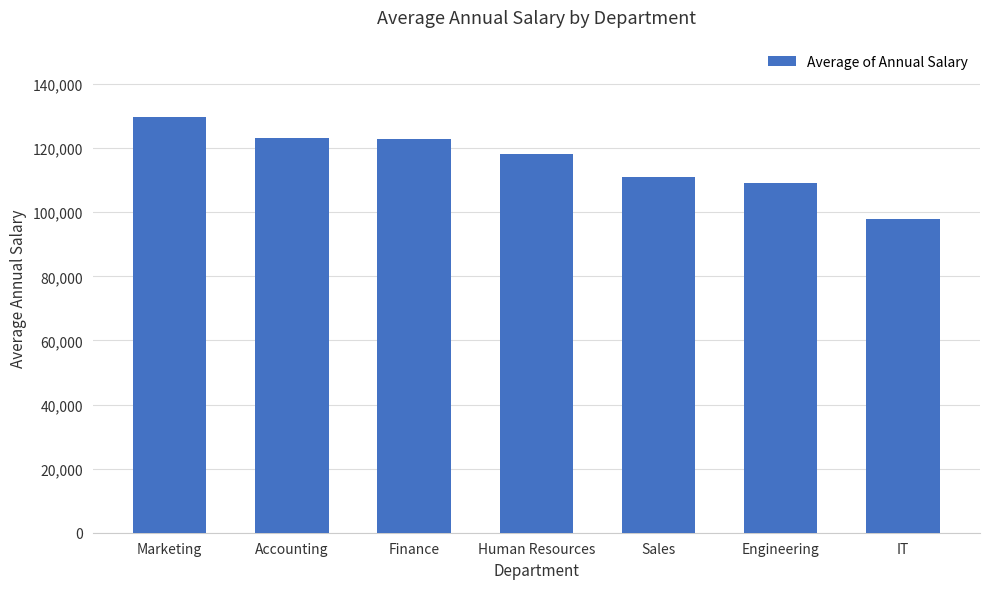

What is the approximate value at Sales?

111049.9